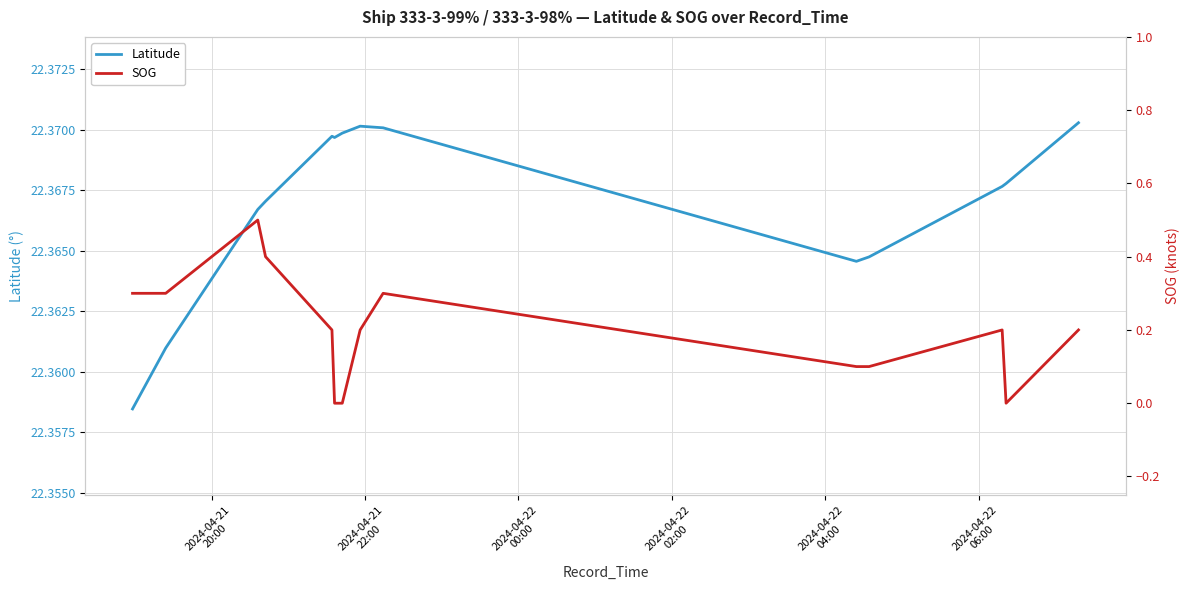

True or false: SOG and Latitude intersect in this chart.

False